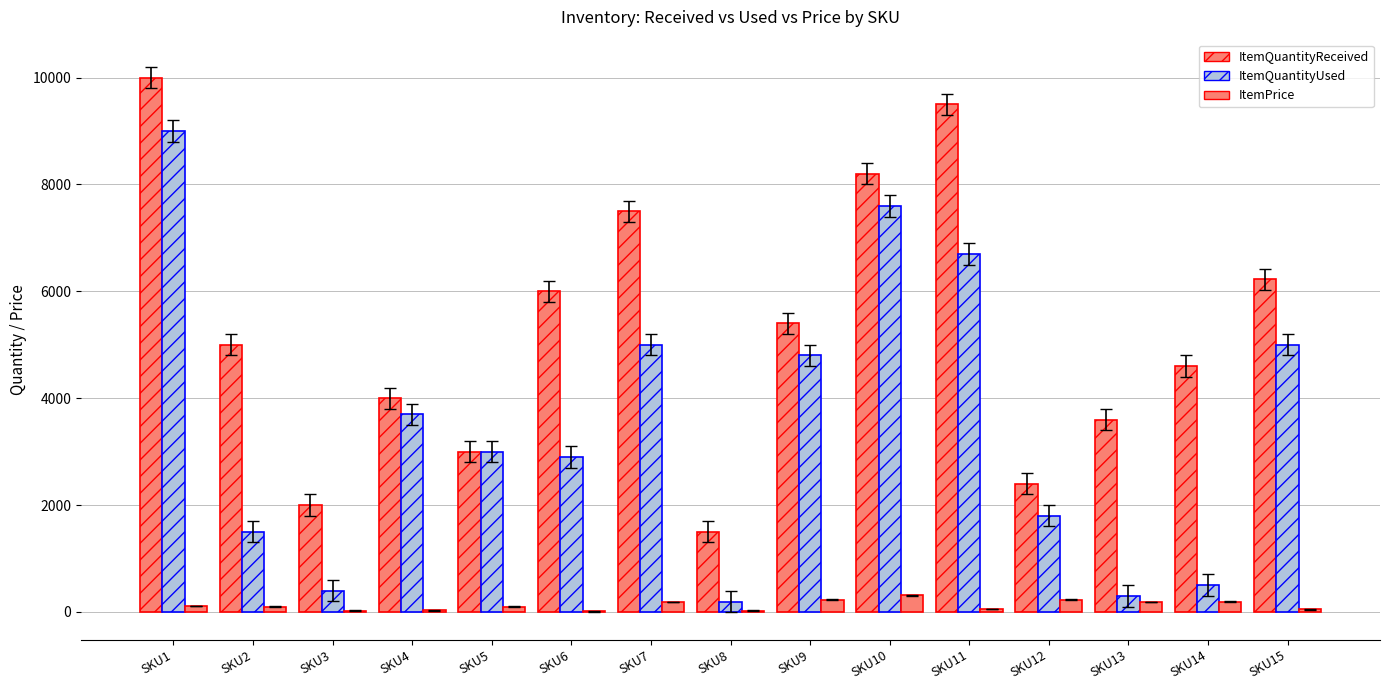

At which category does the chart reach its minimum across all series?

SKU6